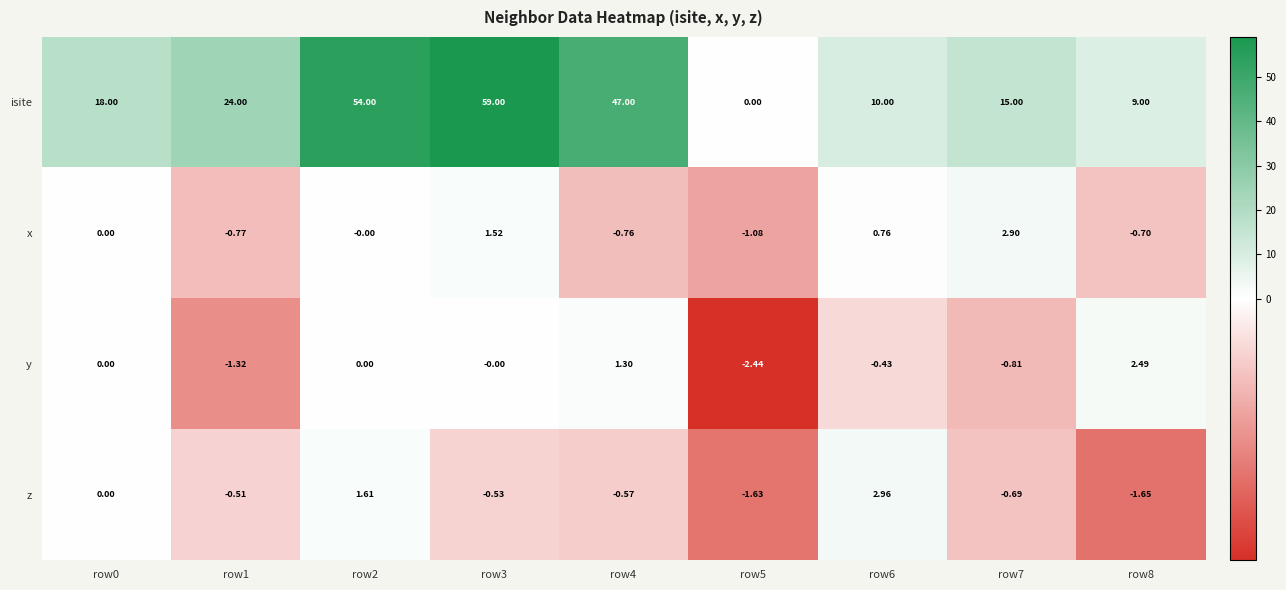

Is the value of isite at row2 greater than the value of z at row0?

Yes